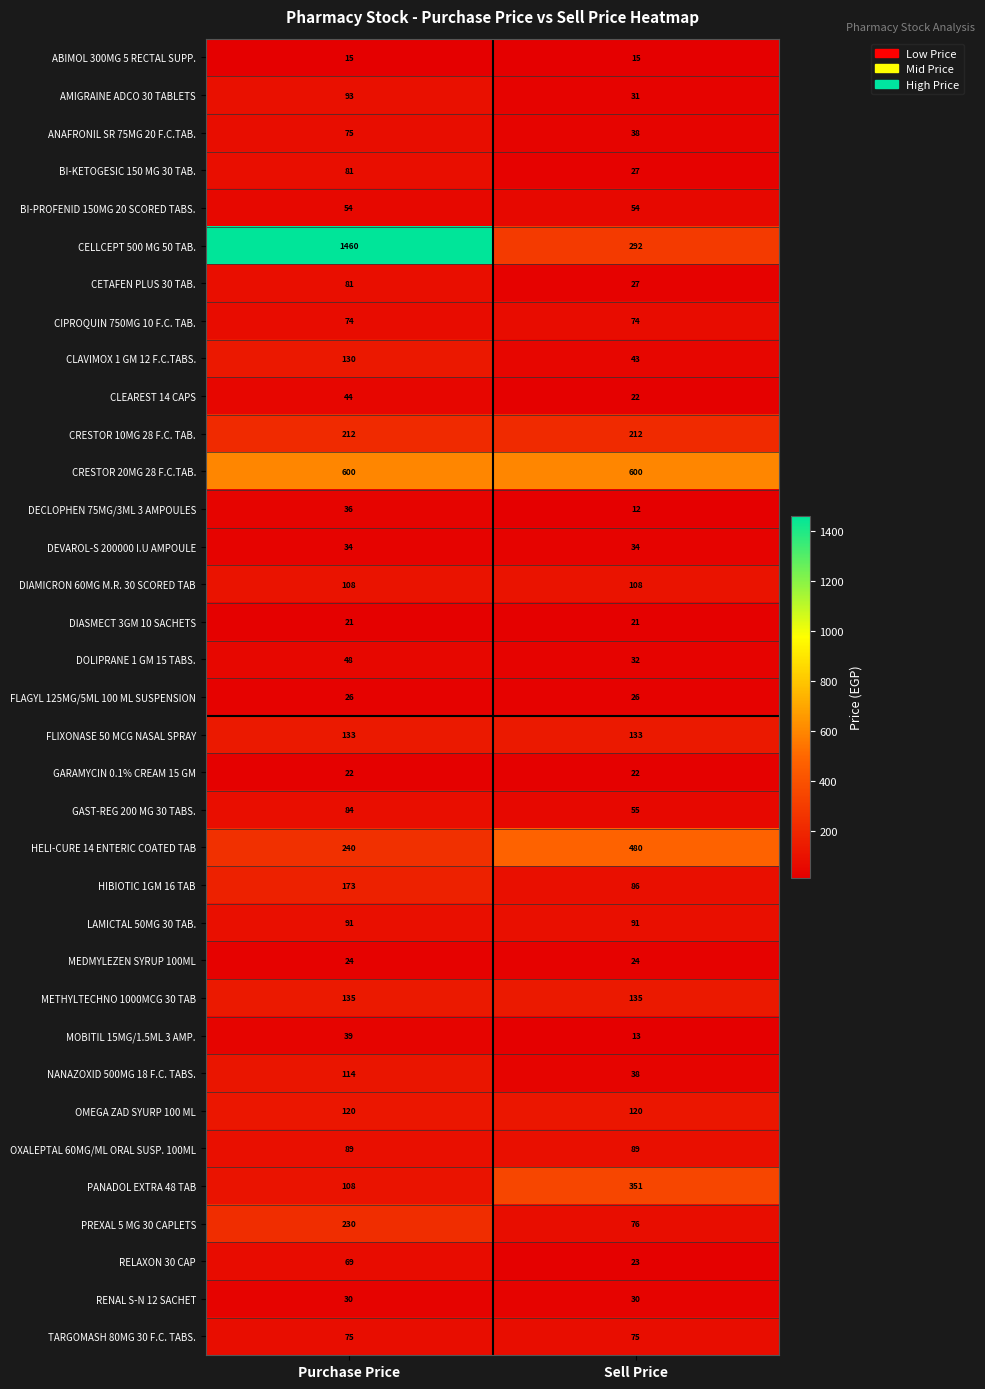

What is the spread (max minus min) of values at Sell Price?

588